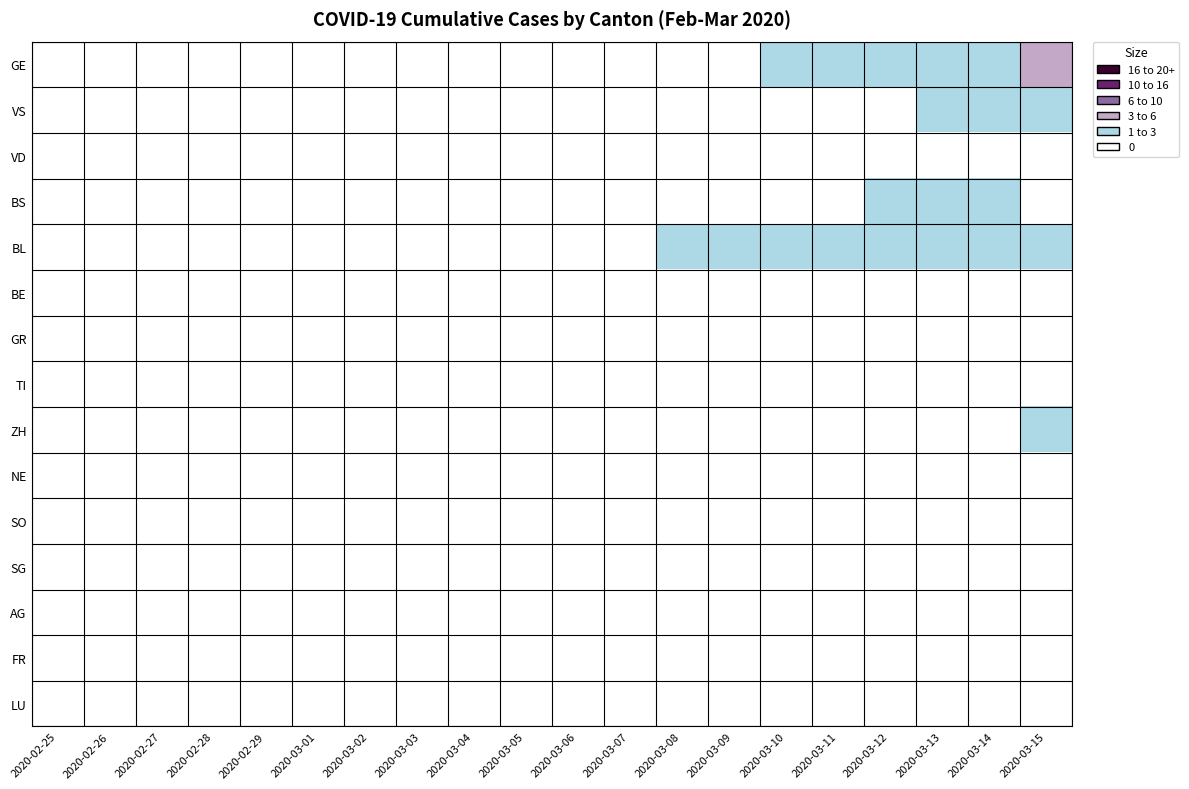

Which series has the largest total across all categories?

BL